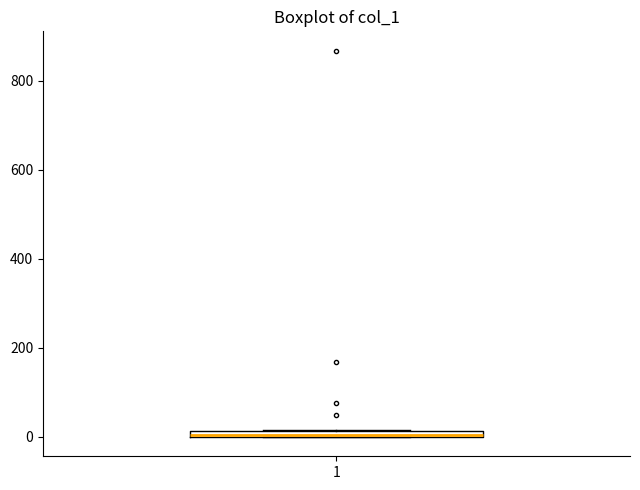

Where is the lower edge of the box at x = 1 on the y-axis? The values are not printed on the chart, so give them approximately, as read against the axis.

0